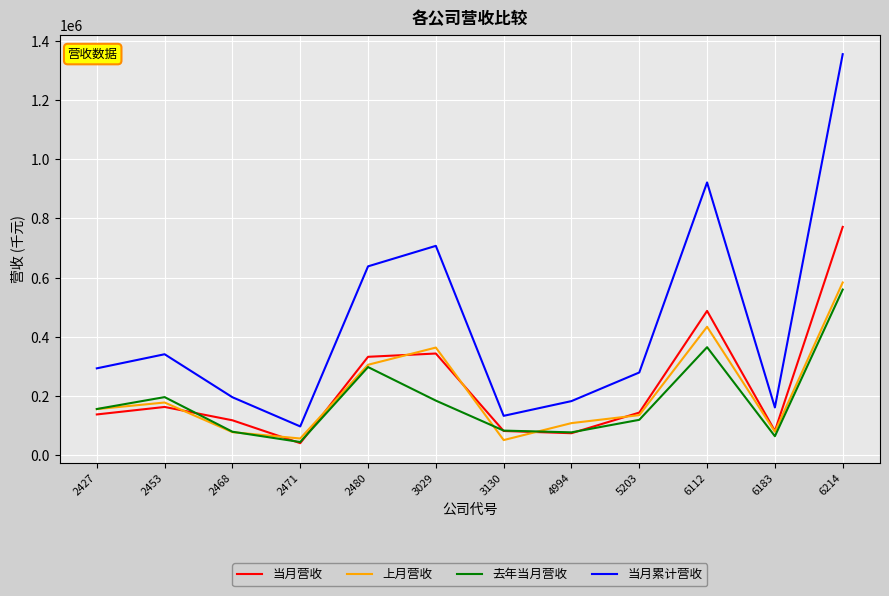

Which series changed the most between 2468 and 6112?

当月累计营收